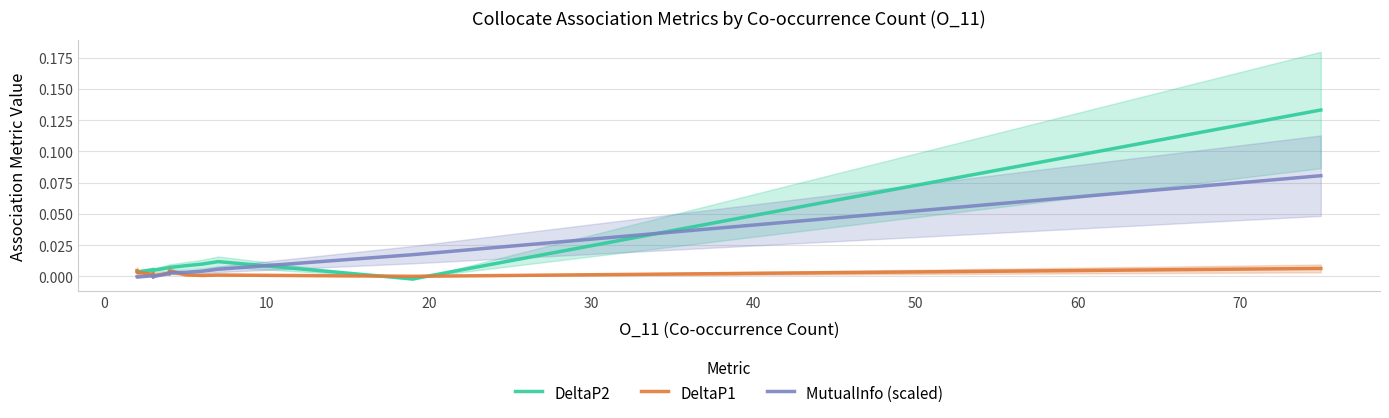

True or false: MutualInfo (scaled) and DeltaP2 cross at least once.

True